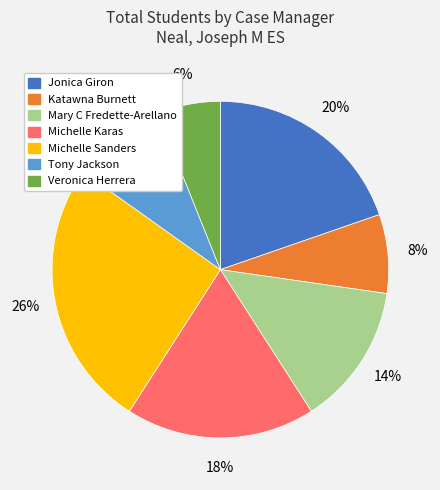

To the nearest percent, what is the difference between the Jonica Giron and Katawna Burnett slice percentages?

12%